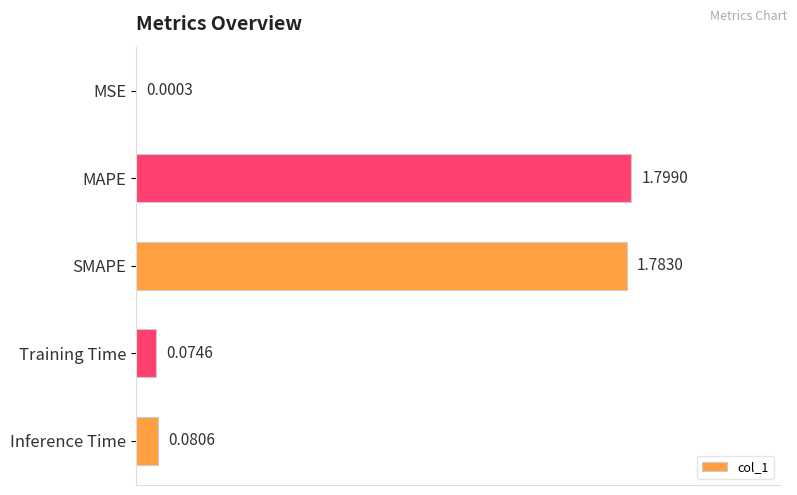

Between Training Time and SMAPE, which is larger?

SMAPE